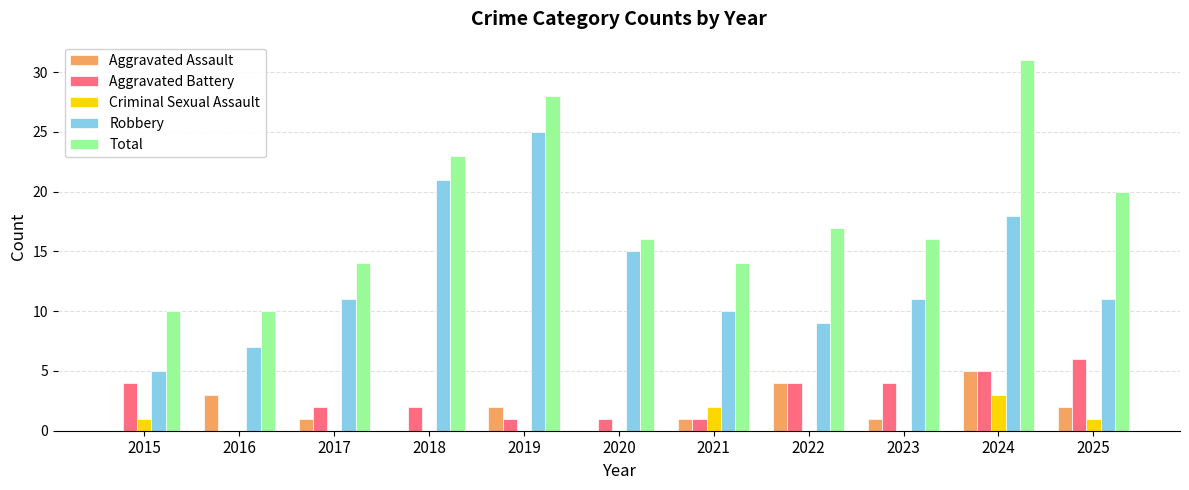

True or false: Total has a value of 10 at 2015.

True